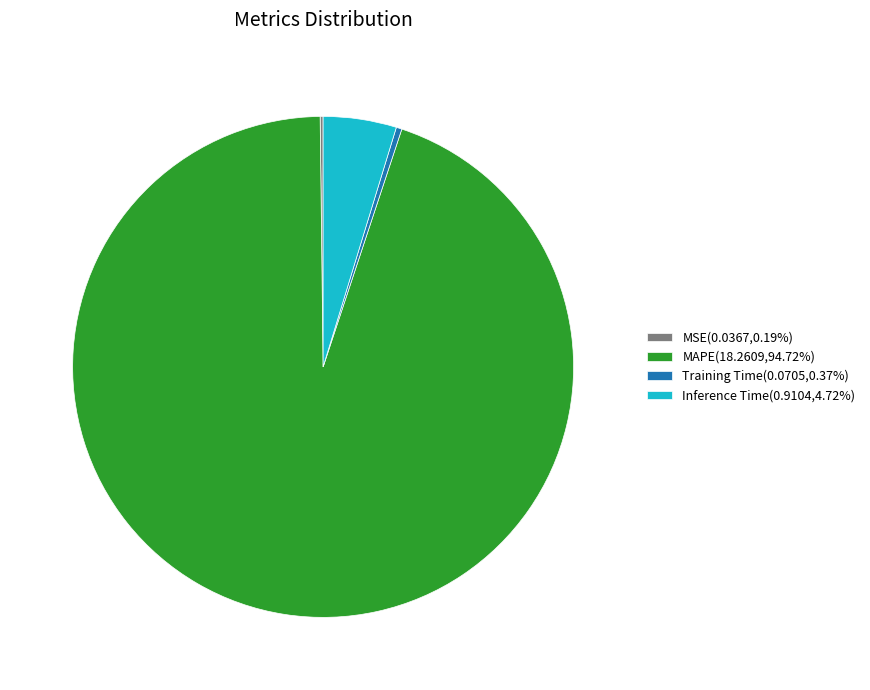

Is the sum of Inference Time(0.9104,4.72%) and Training Time(0.0705,0.37%) greater than half?

No